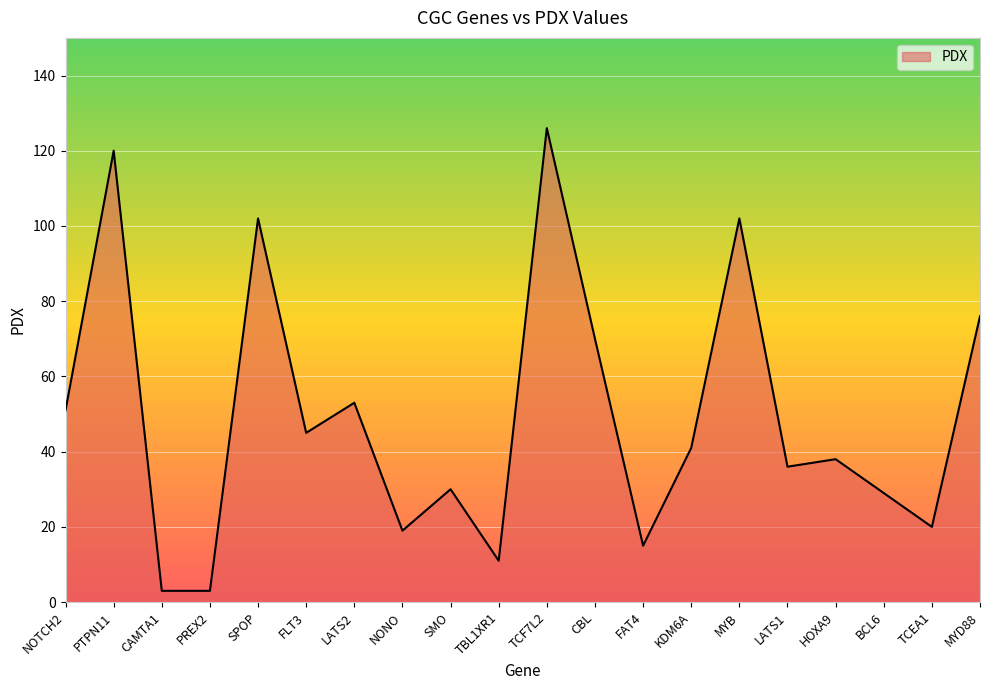

Approximately how many times larger is the value at FAT4 compared to PTPN11?

0.1